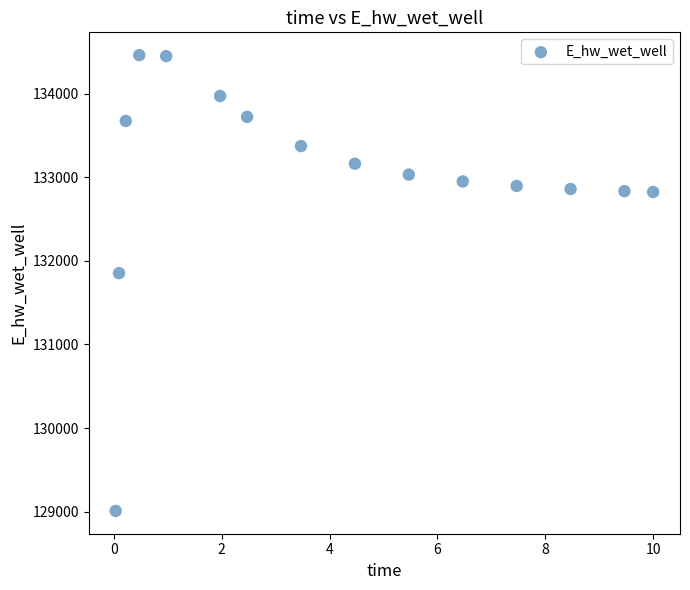

What Y value in the scatter plot is closest to 131735?

131853.6